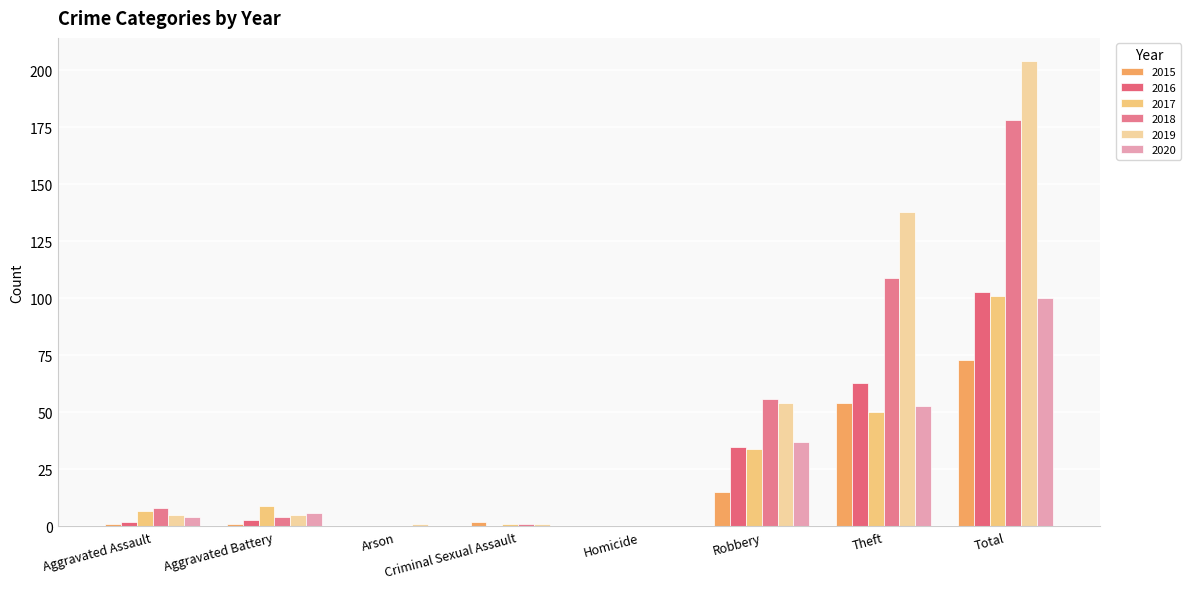

Are the bars horizontal?

No